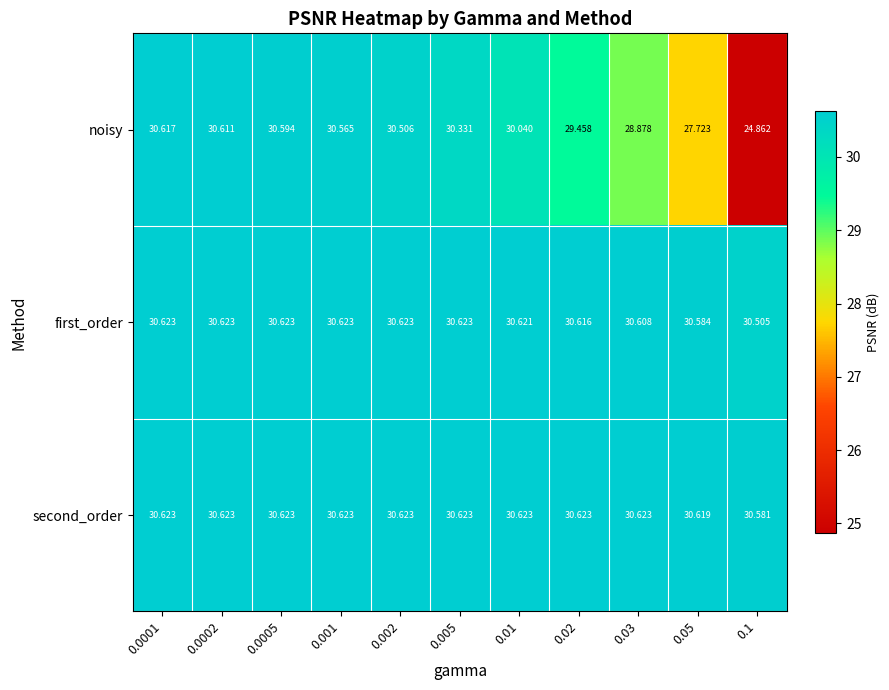

Which series changed the most between 0.0002 and 0.0005?

noisy